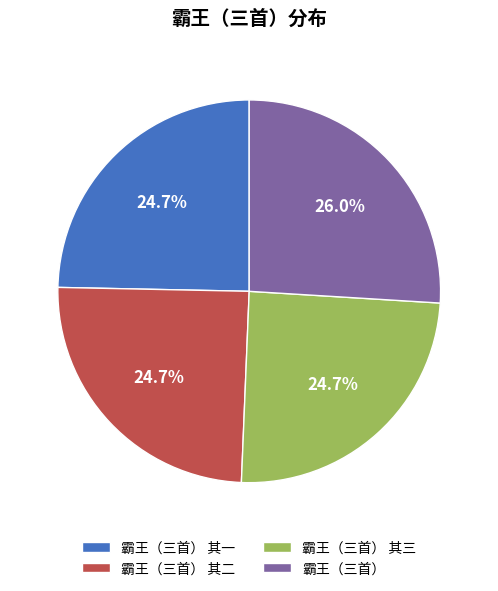

Approximately how many times larger is the value at 霸王（三首） 其一 compared to 霸王（三首） 其二?

1.0